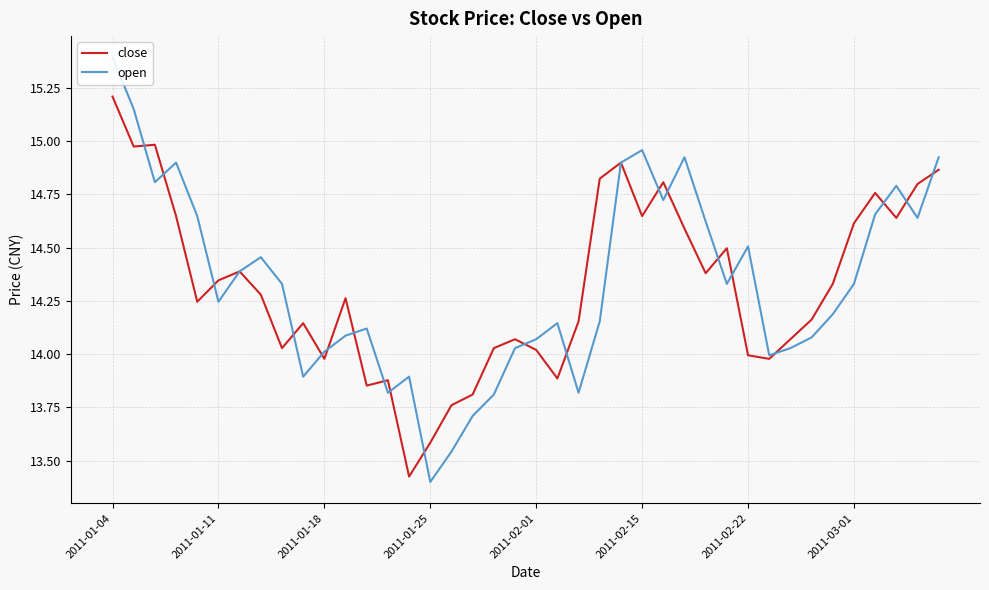

Count the number of categories in the chart.

40